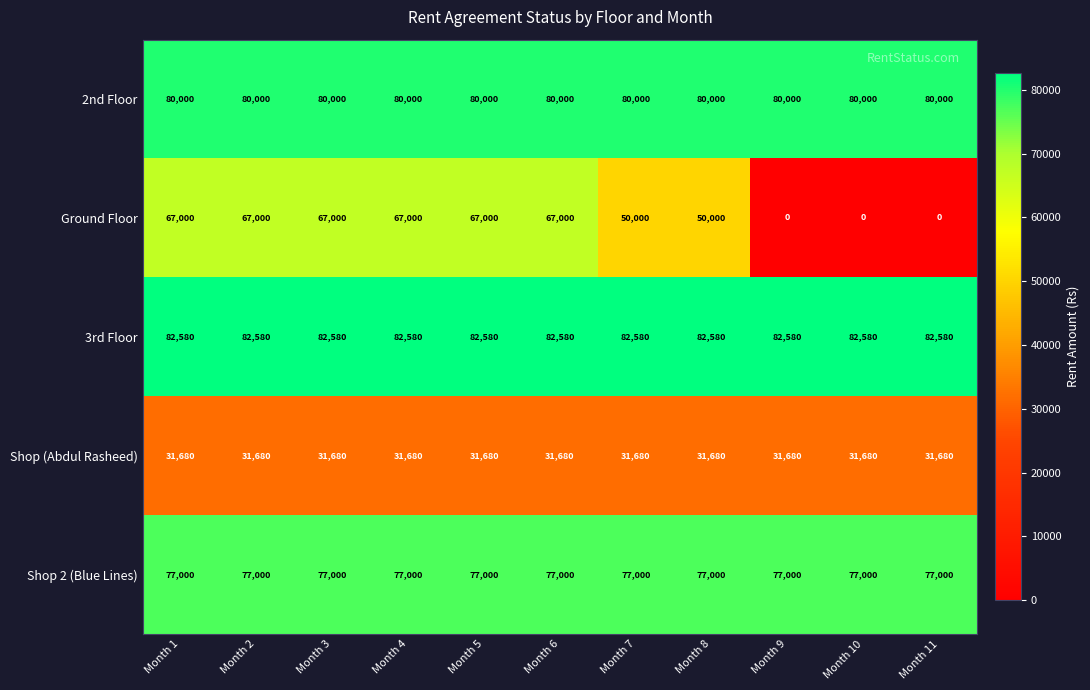

What is the total value across all series at Month 1?

338260